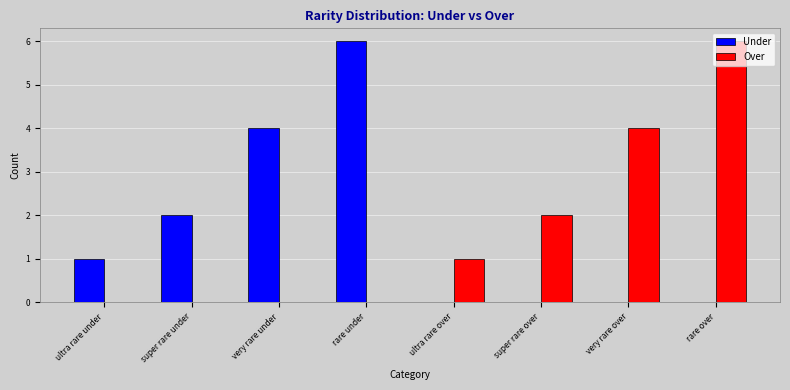

What are all the series names shown in the legend?

Under, Over